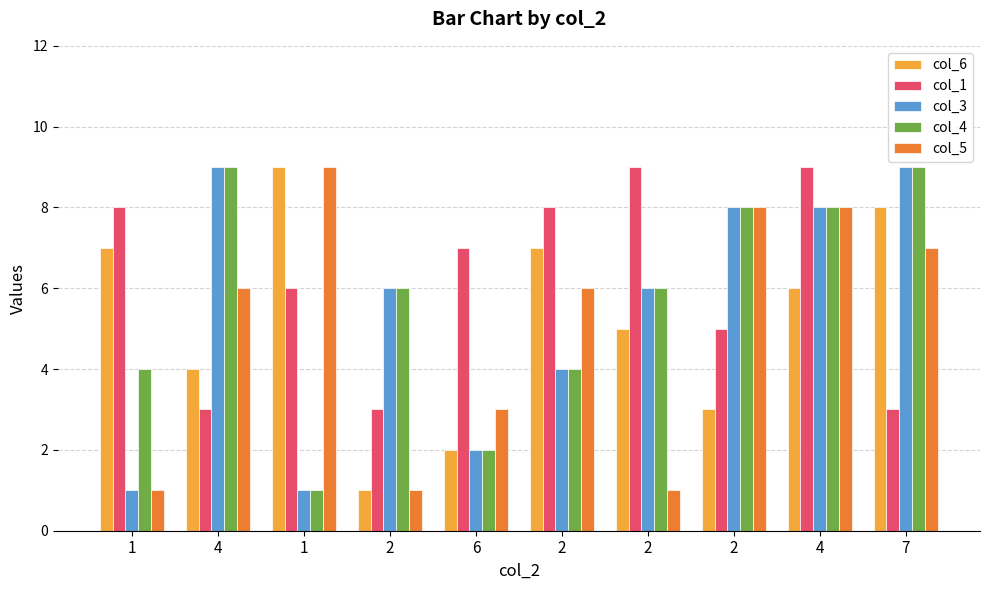

Count the number of data series in this chart.

5